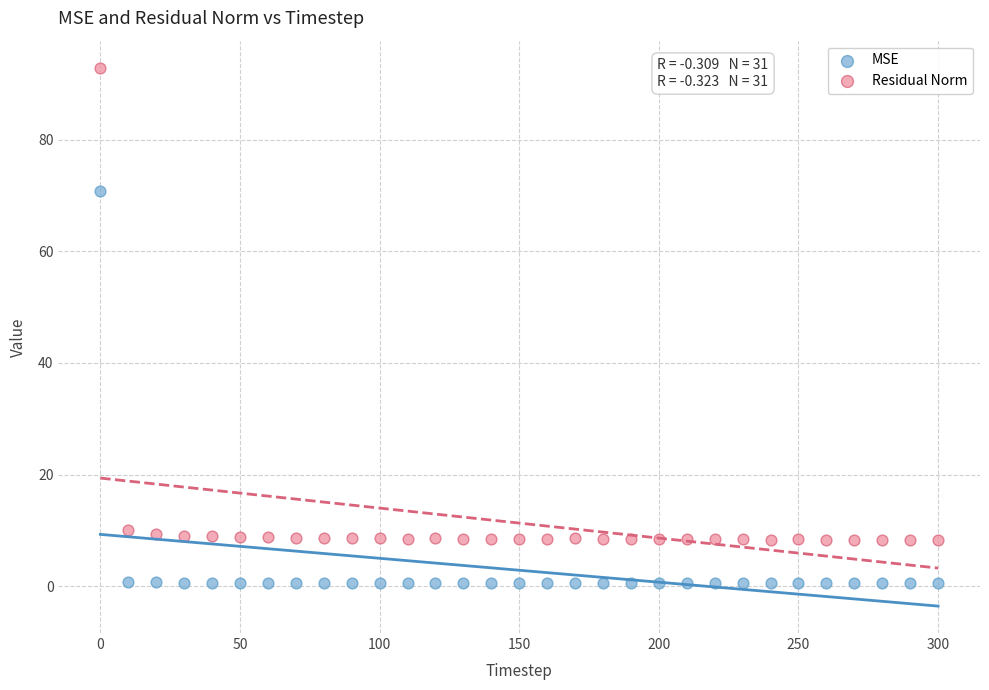

Which series has the largest Y range (max minus min)?

Residual Norm